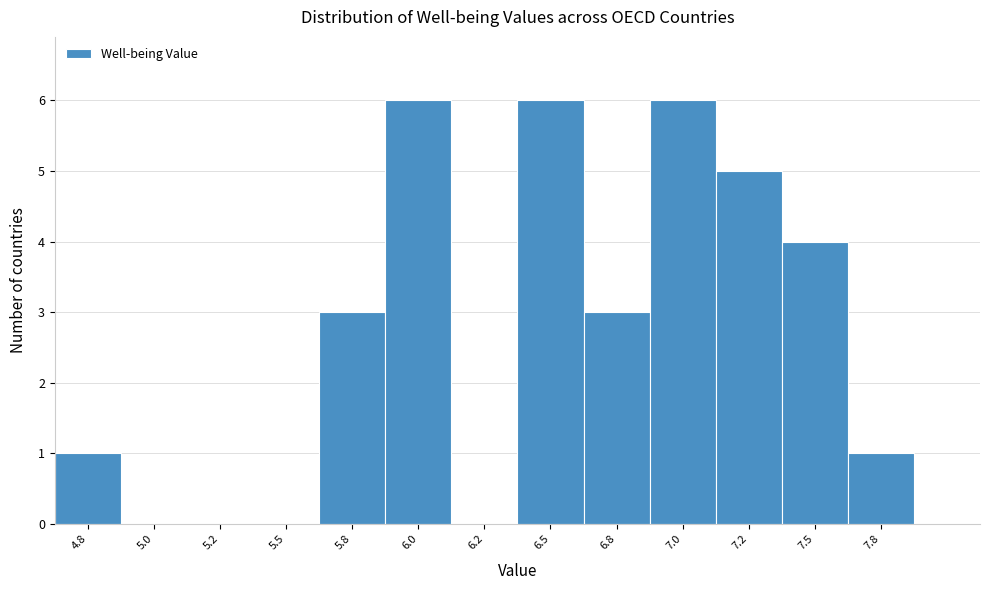

Reading left to right, extract all data points from this chart.

4.8=1	5.0=0	5.2=0	5.5=0	5.8=3	6.0=6	6.2=0	6.5=6	6.8=3	7.0=6	7.2=5	7.5=4	7.8=1